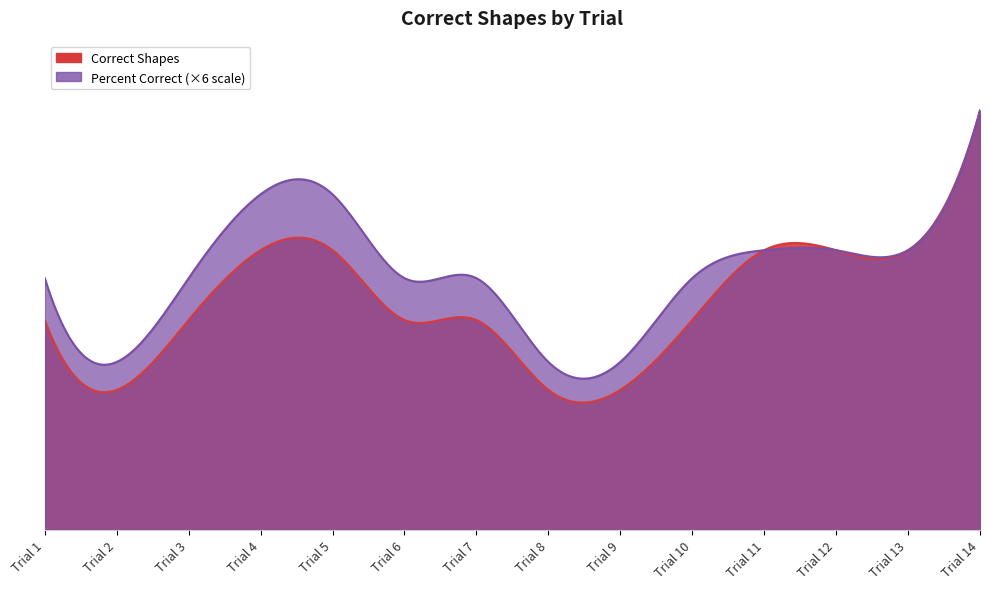

True or false: Correct Shapes and Percent Correct intersect in this chart.

False